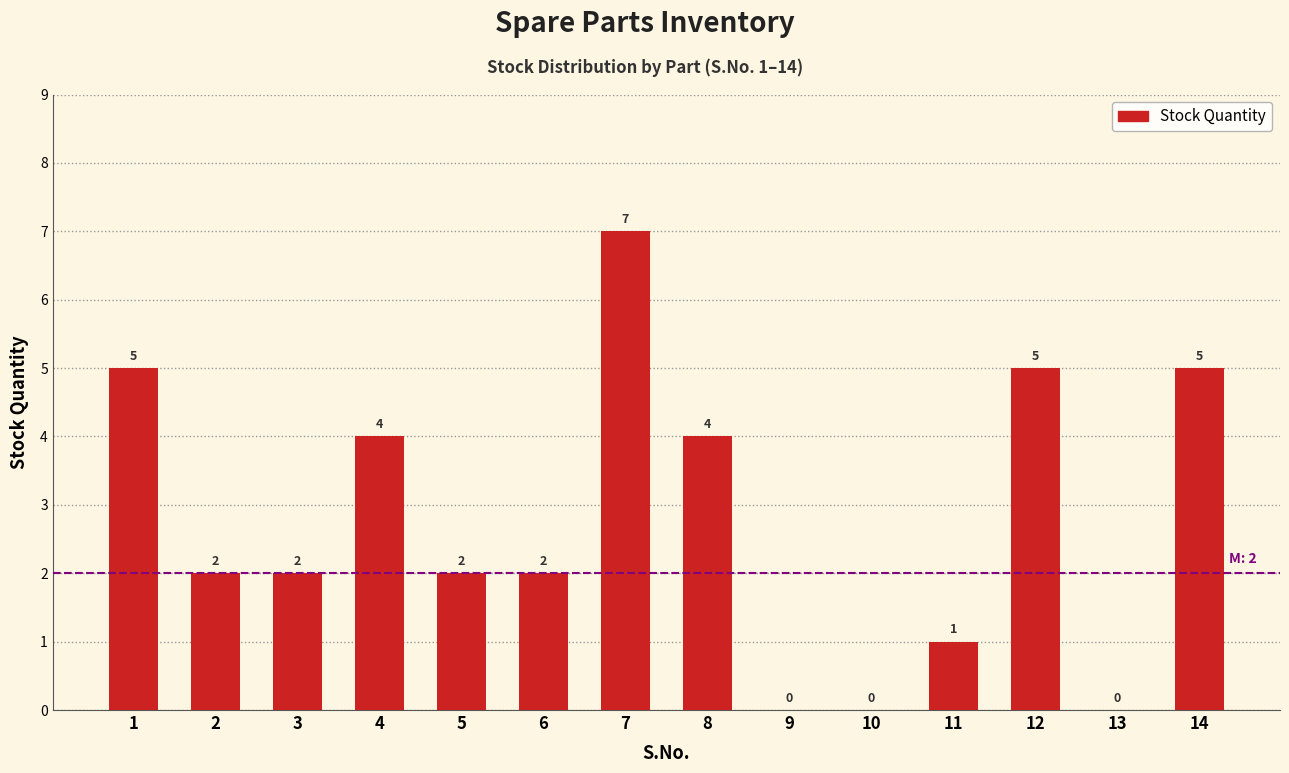

Reading left to right, extract all data points from this chart.

1=5	2=2	3=2	4=4	5=2	6=2	7=7	8=4	9=0	10=0	11=1	12=5	13=0	14=5